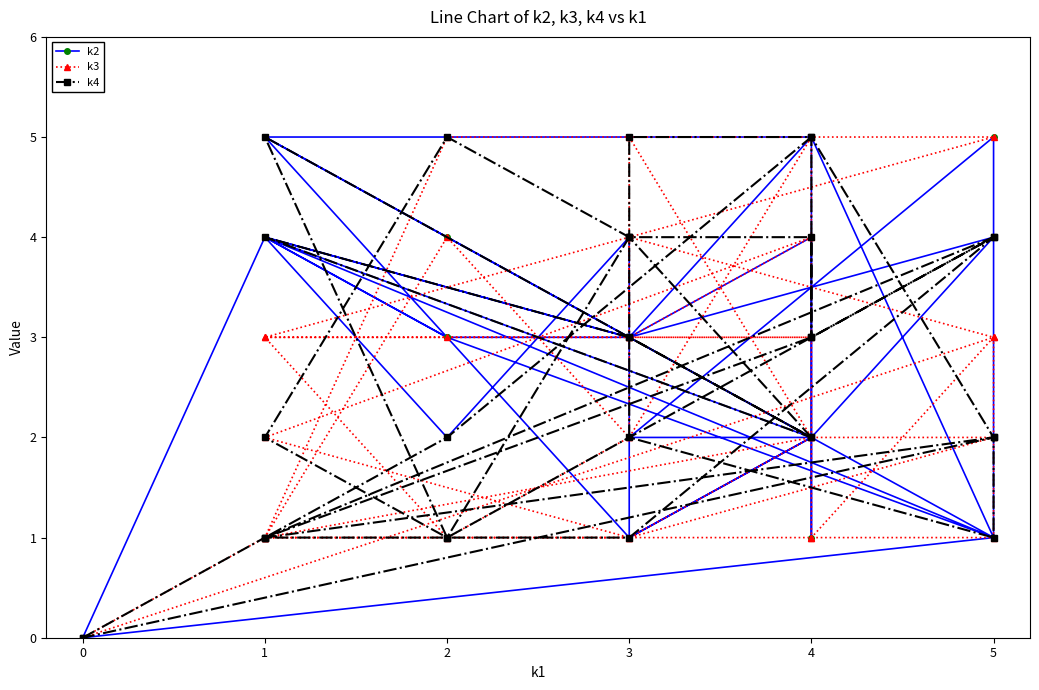

Is it true that k2 equals 6 at 1?

False